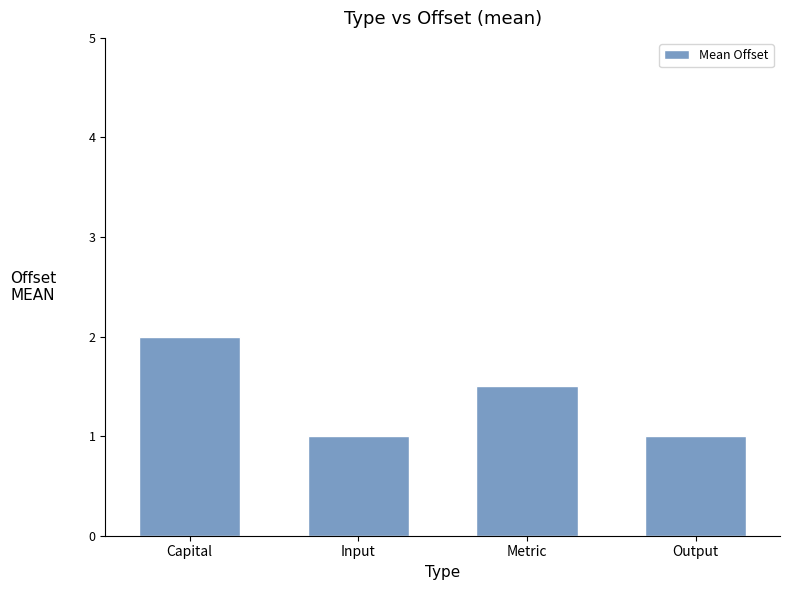

Read the value at Output.

1.0